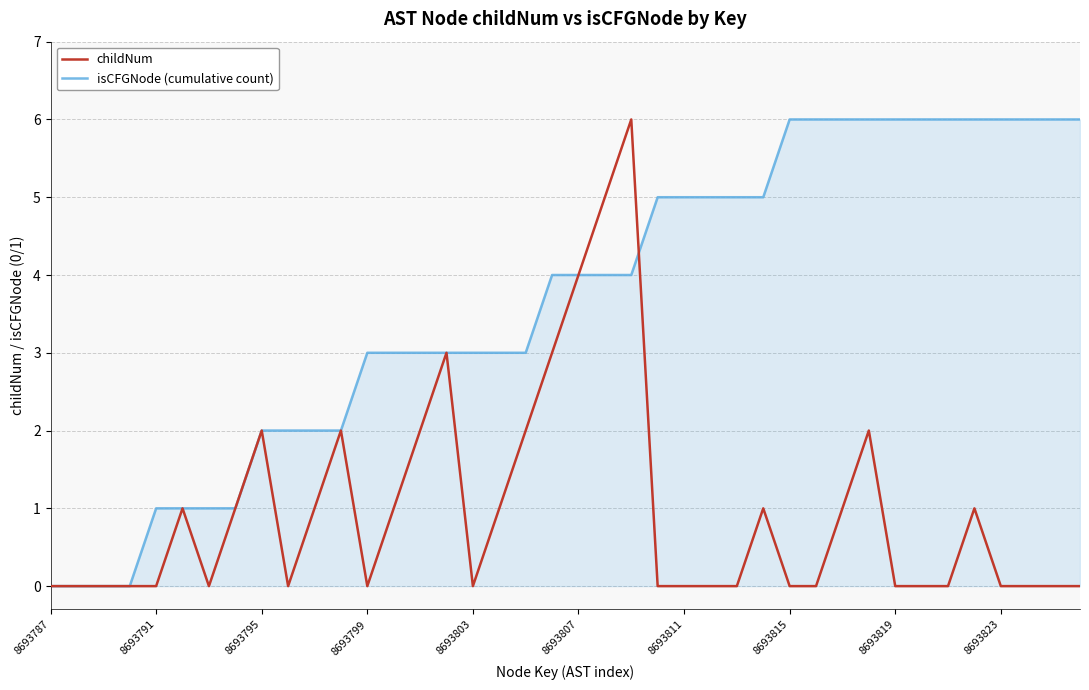

True or false: childNum and isCFGNode (cumulative count) cross at least once.

True